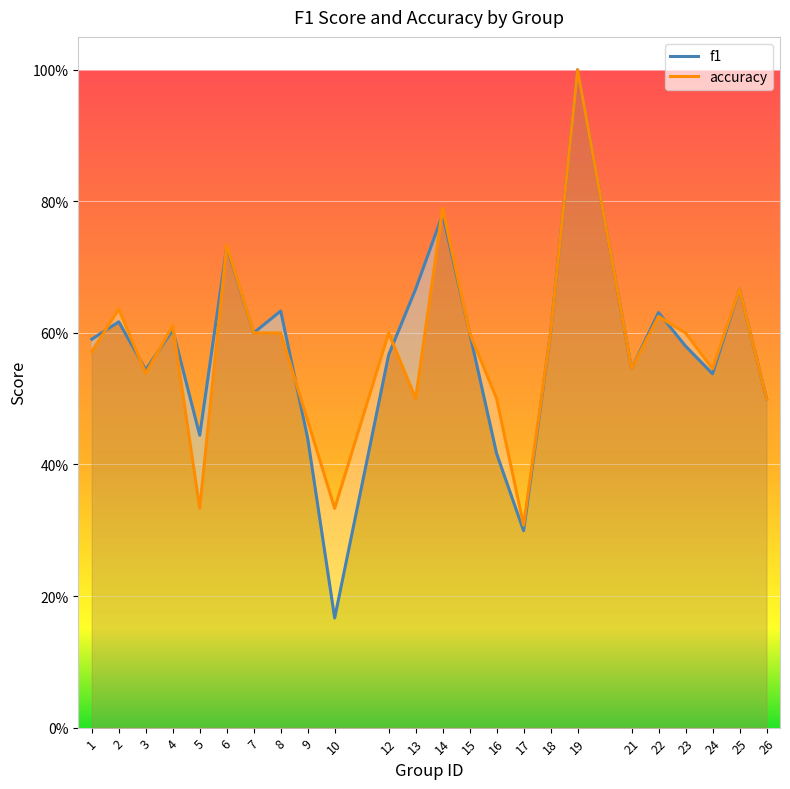

At 8, list the series in order from largest to smallest.

f1, accuracy